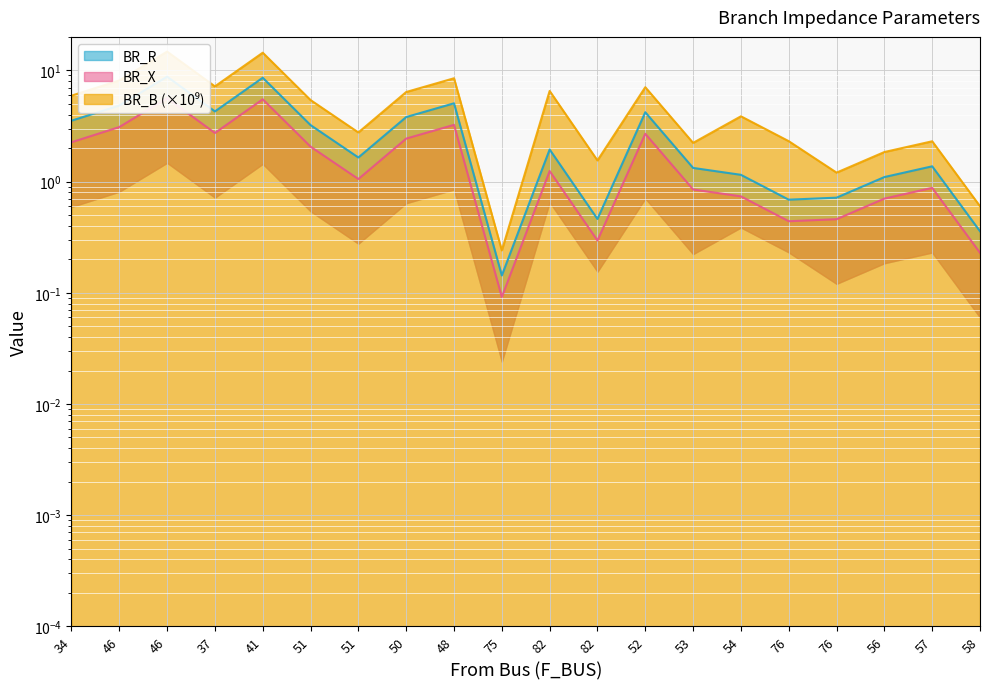

How many data points in BR_B are above 5?

10